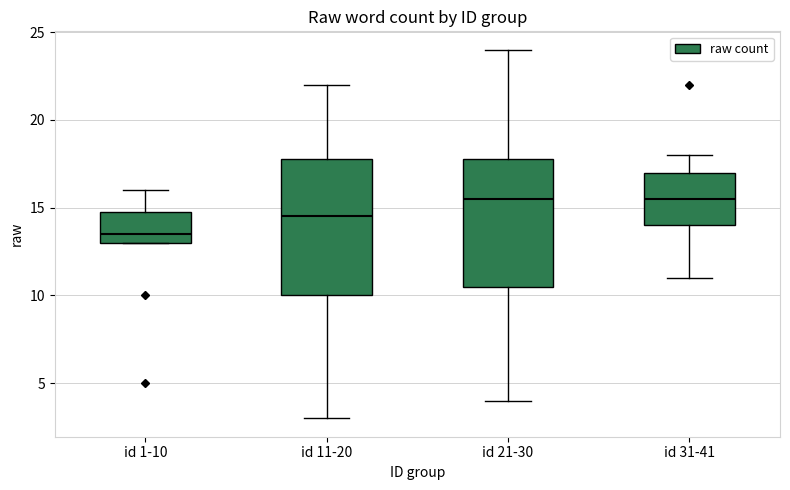

Which box is the tallest, from its lower edge to its upper edge?

id 11-20